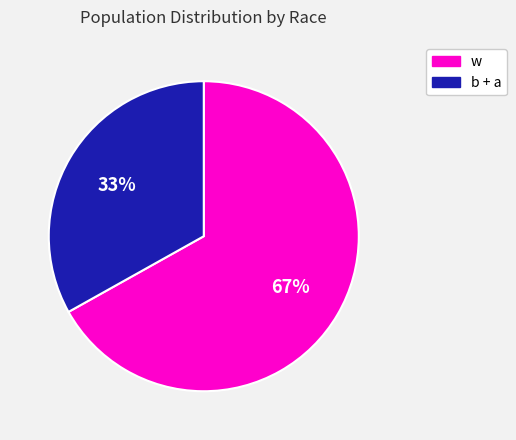

Is there a majority slice in this chart?

Yes